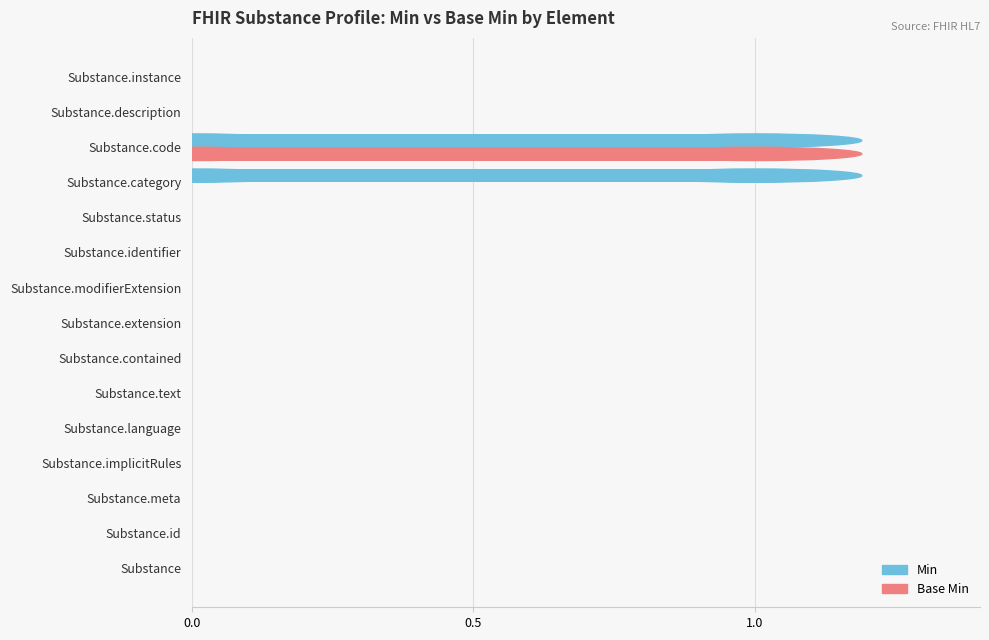

What is the sum of all Min values?

2